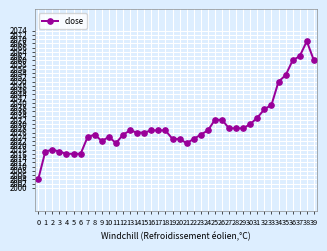

Between 36 and 20, which is larger?

36